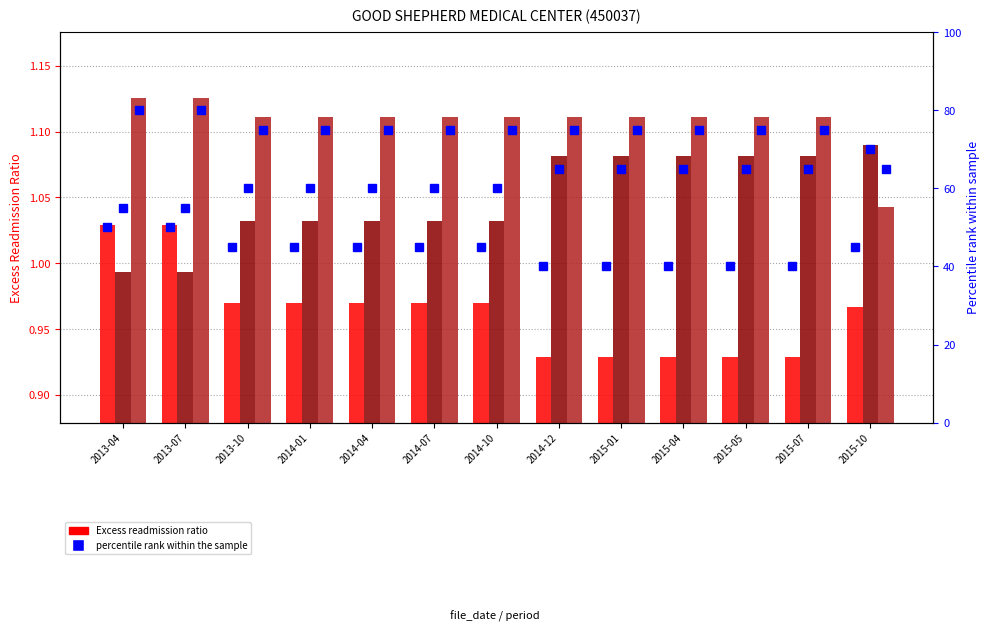

How many categories are shown in the chart?

13